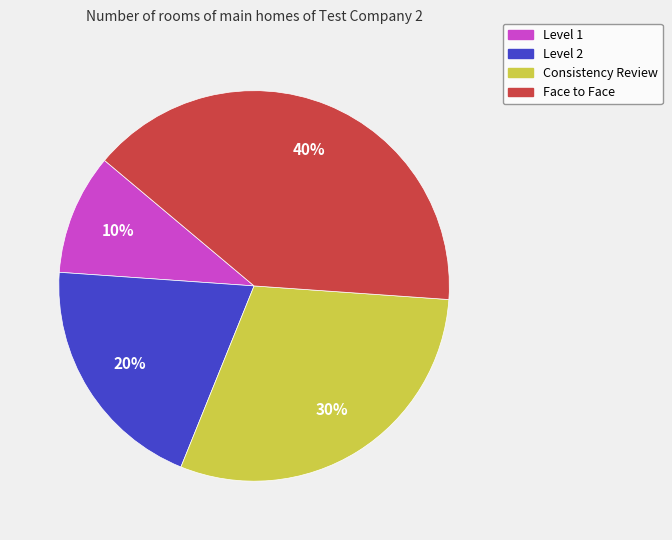

Rank the categories by value from lowest to highest.

Level 1, Level 2, Consistency Review, Face to Face